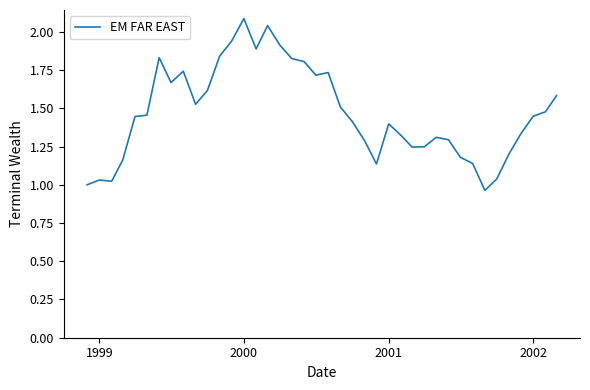

What is the maximum value shown in the chart?

2.1